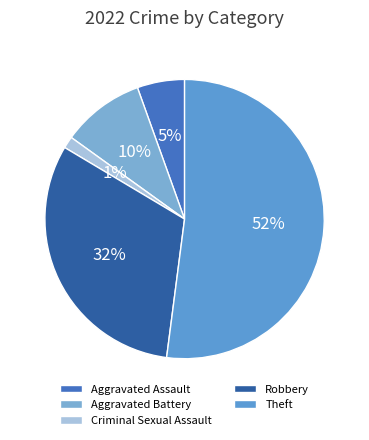

Which category has the smallest portion of the pie?

Criminal Sexual Assault